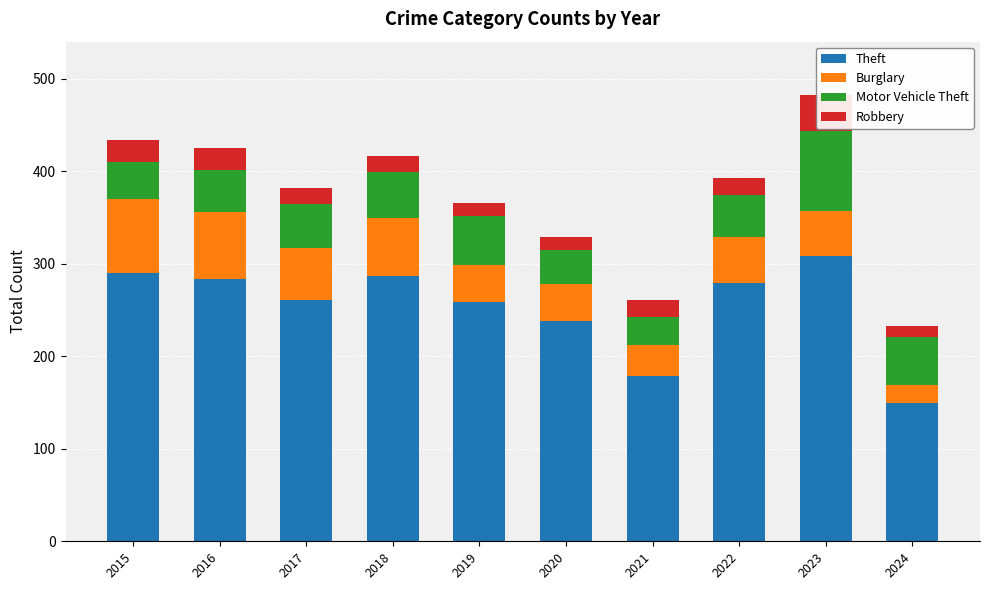

At 2022, list the series in order from smallest to largest.

Robbery, Motor Vehicle Theft, Burglary, Theft